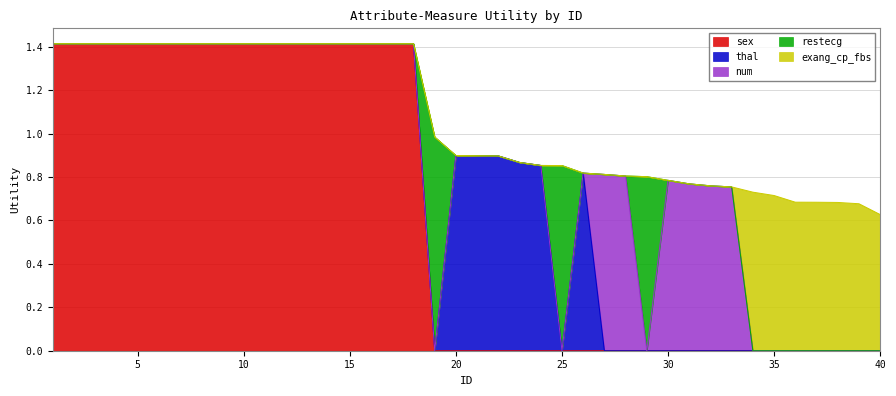

Which series ends up on top after the final intersection of restecg and thal?

thal